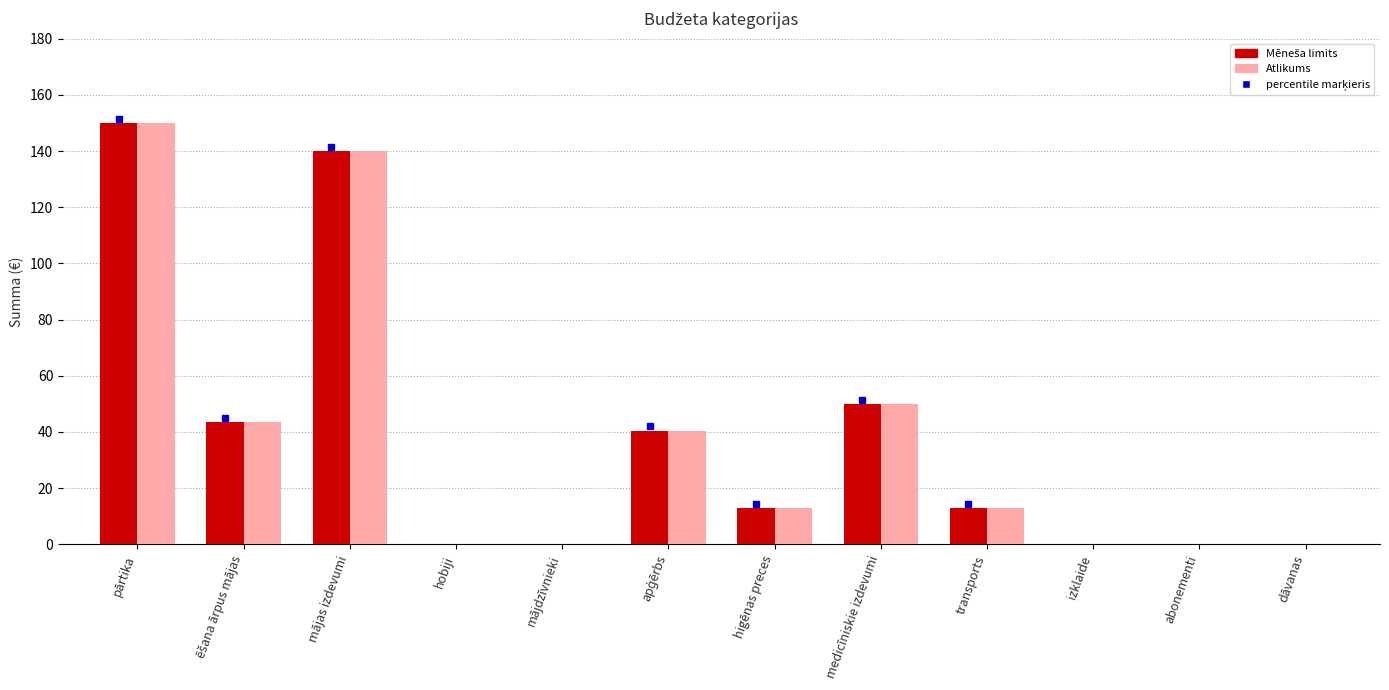

What is the greatest value displayed?

150.0